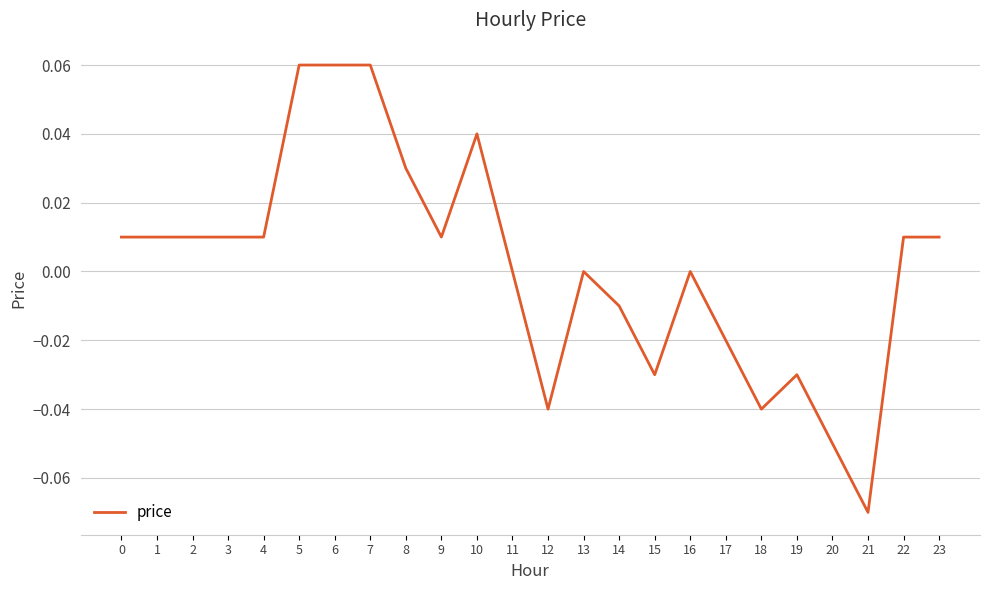

True or false: the data shows -0.1 at 18.

False